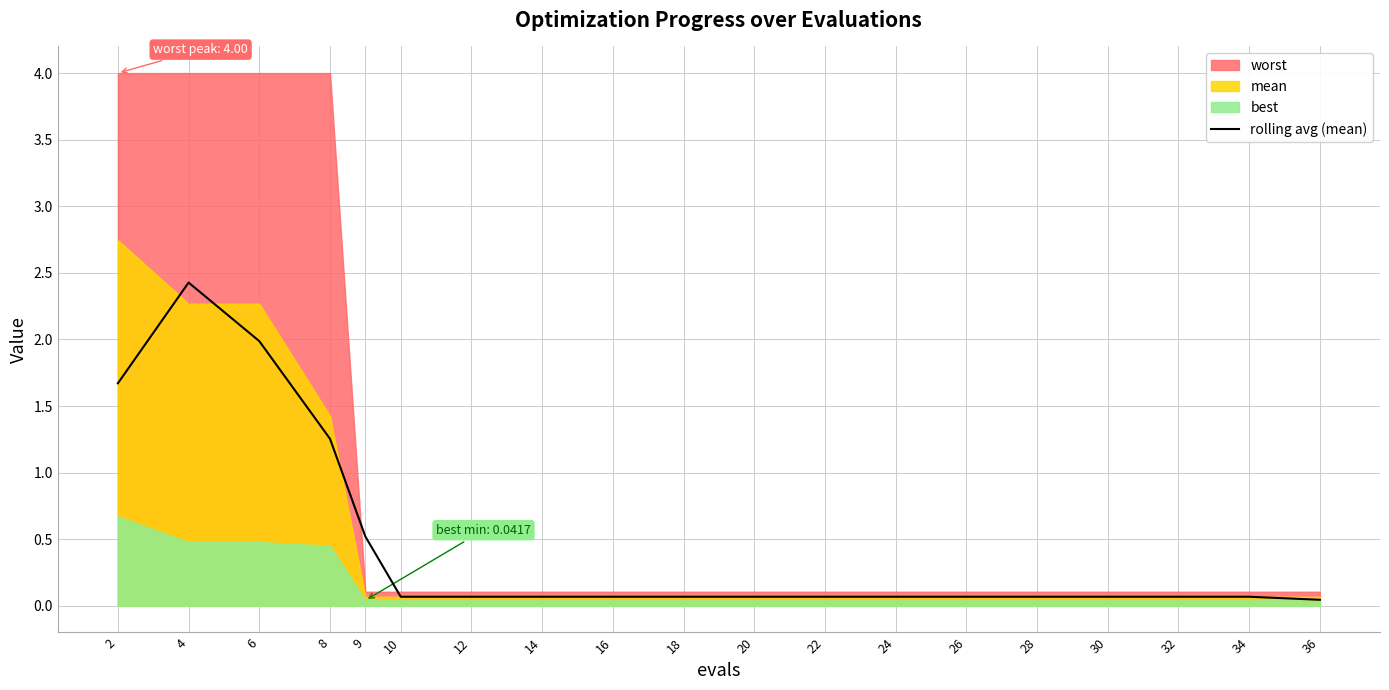

What is the value of the 11th point from the left?

0.1